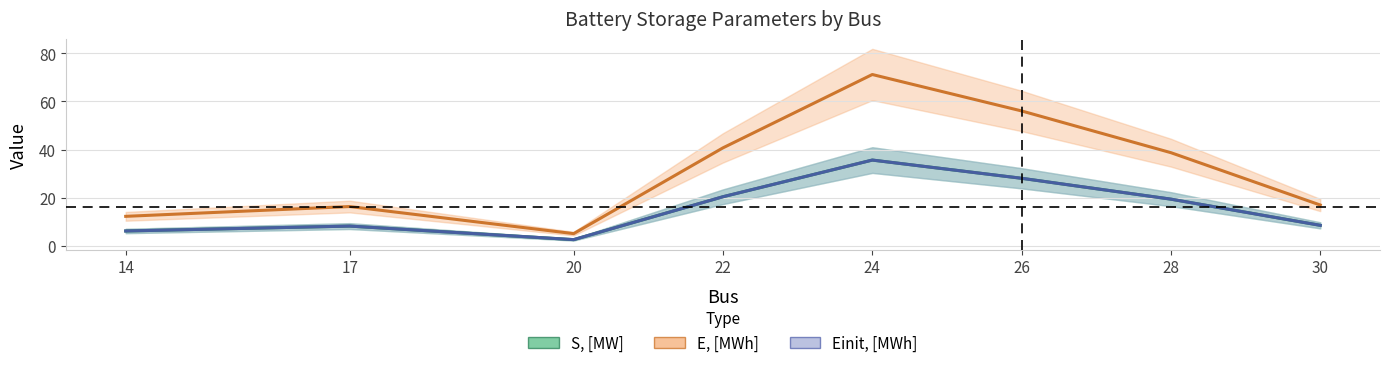

Reading left to right, what are all the values shown in this chart?

S, [MW]: 6.1	8.1	2.5	20.4	35.6	28.0	19.3	8.4
E, [MWh]: 12.2	16.3	5.0	40.7	71.2	56.1	38.7	16.9
Einit, [MWh]: 6.1	8.1	2.5	20.4	35.6	28.0	19.3	8.4